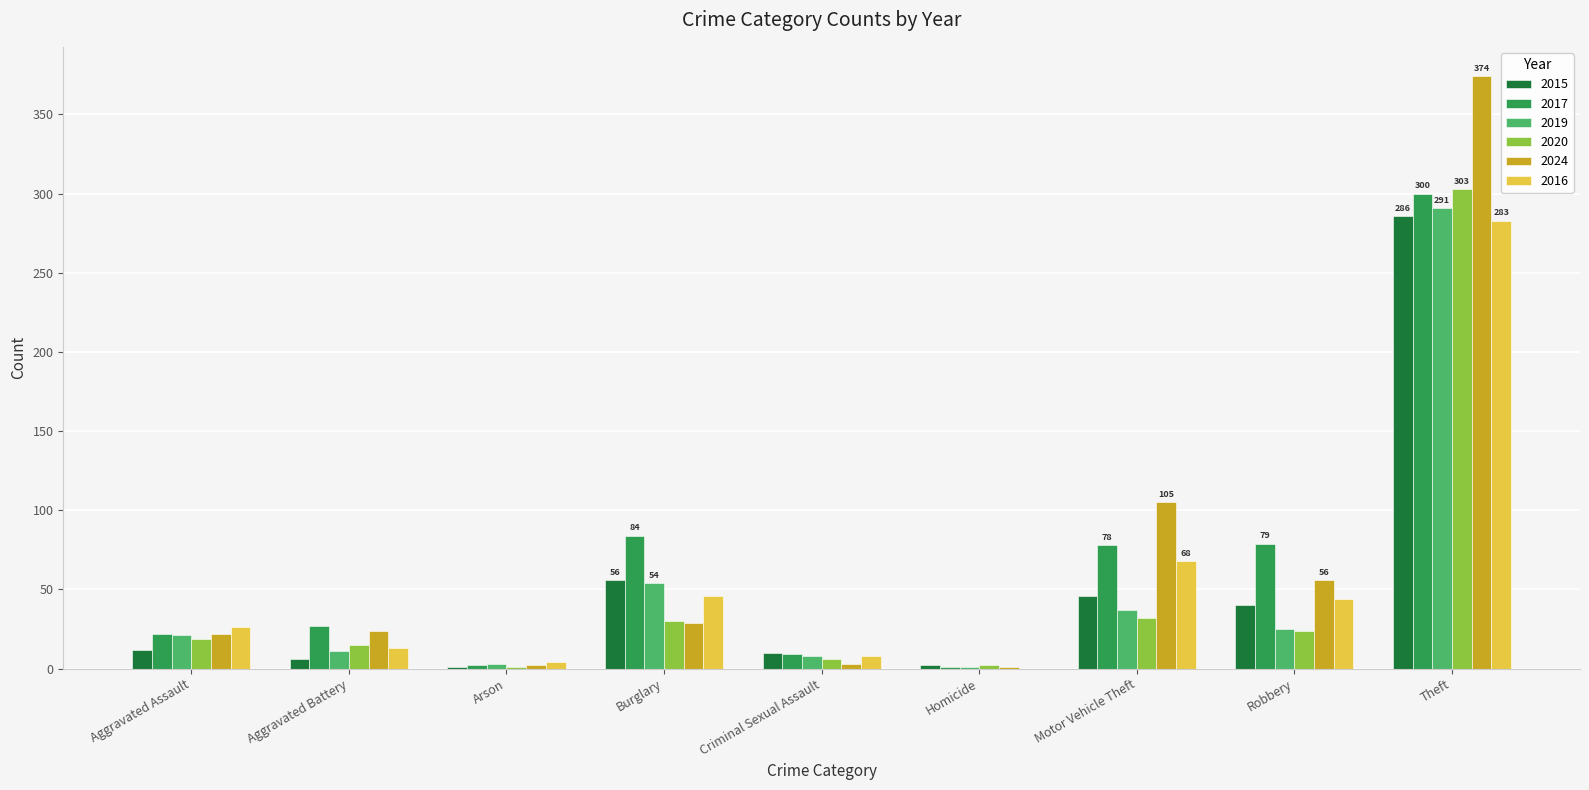

The 2019 series shows 11 at Aggravated Battery. True or false?

True